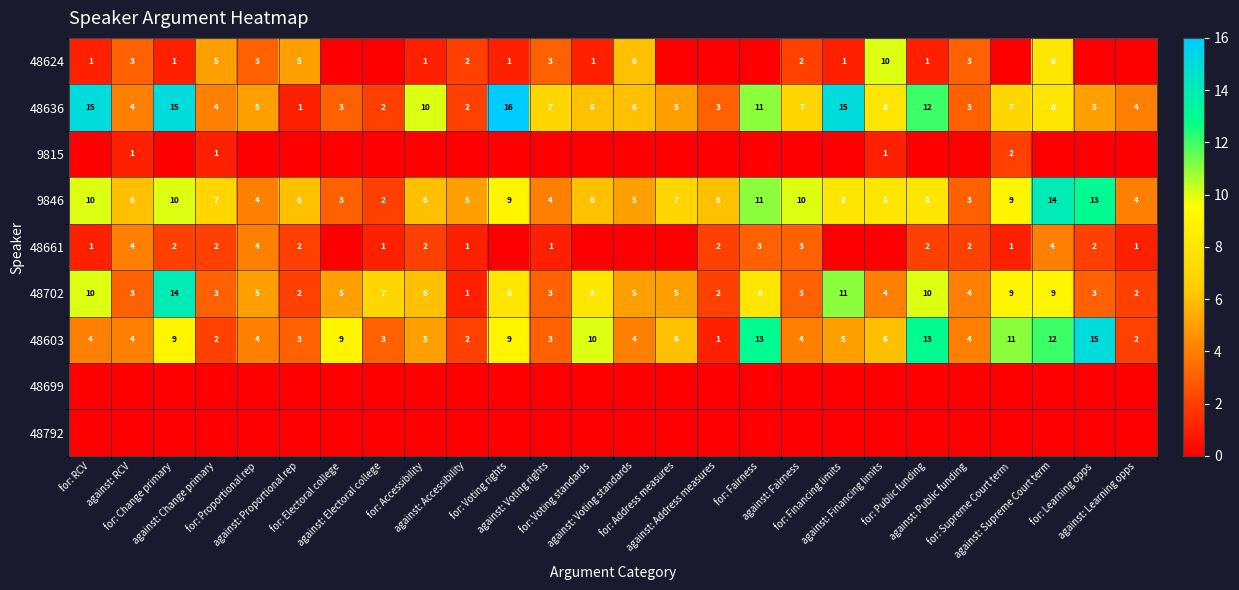

How many positive values does the row_0 series have?

18